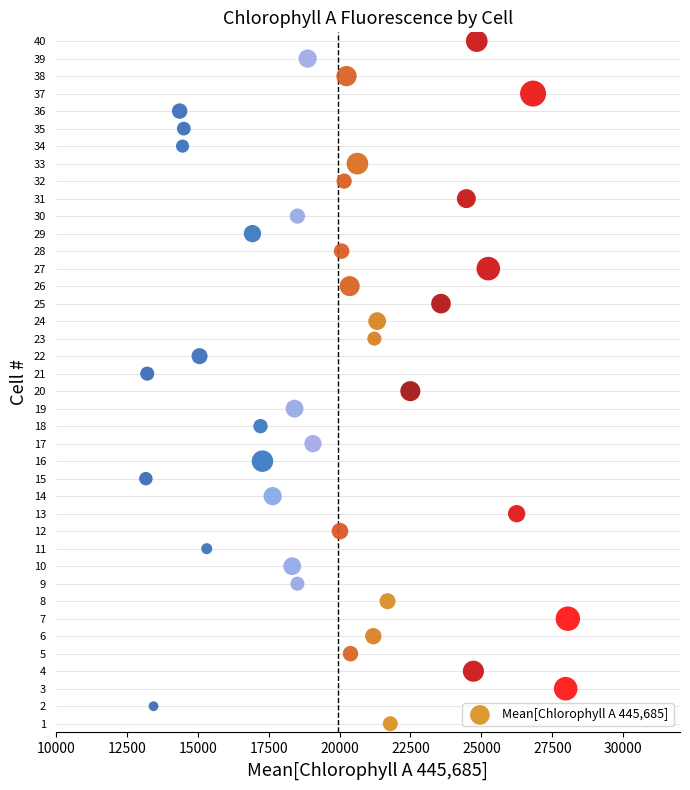

What is the range of Y values (max minus min)?

39